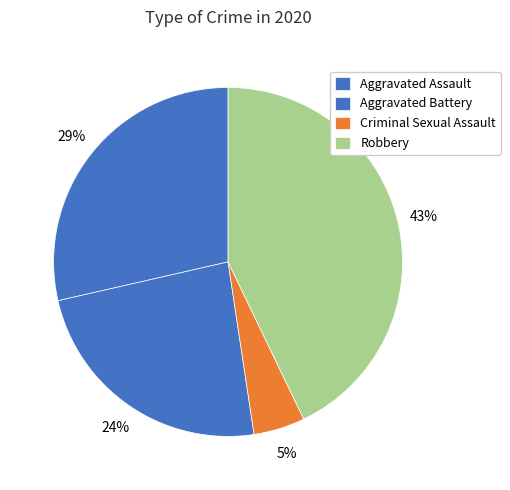

The Criminal Sexual Assault slice represents 1% of the pie. True or false?

False